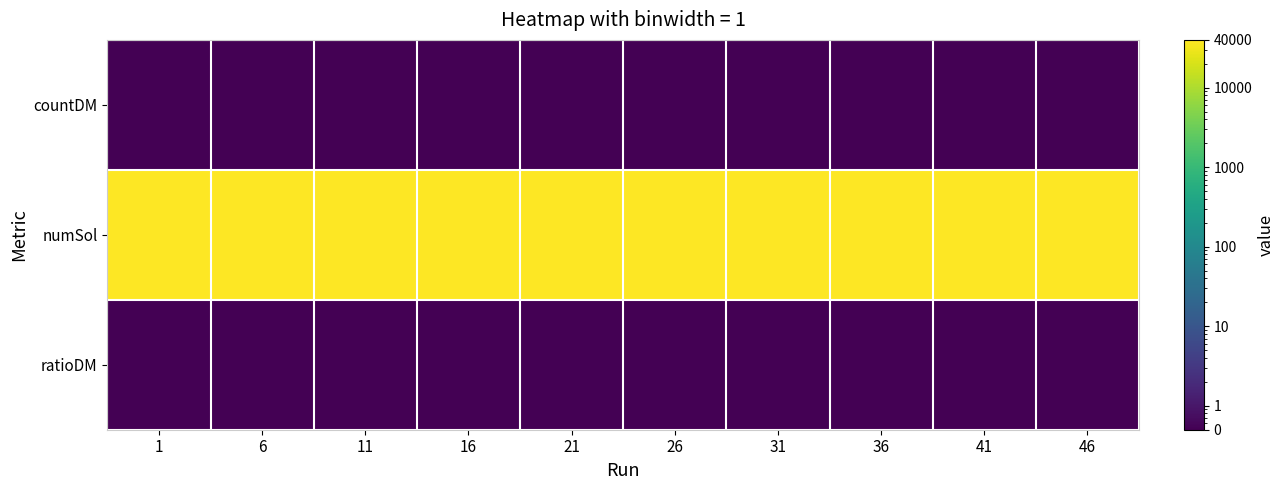

Which label corresponds to the smallest value in the chart?

1